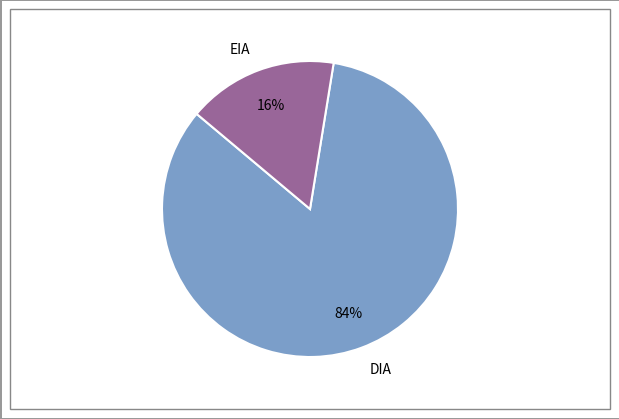

Do EIA and DIA together represent more than half of the pie?

Yes